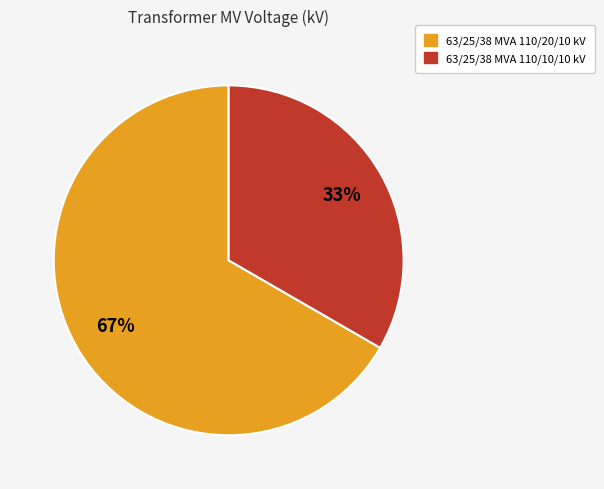

Do 63/25/38 MVA 110/10/10 kV and 63/25/38 MVA 110/20/10 kV together represent more than half of the pie?

Yes